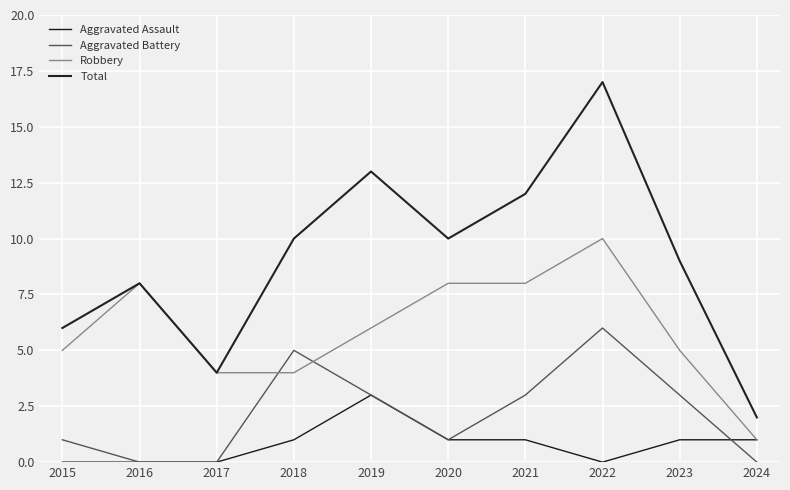

What is the greatest value displayed?

17